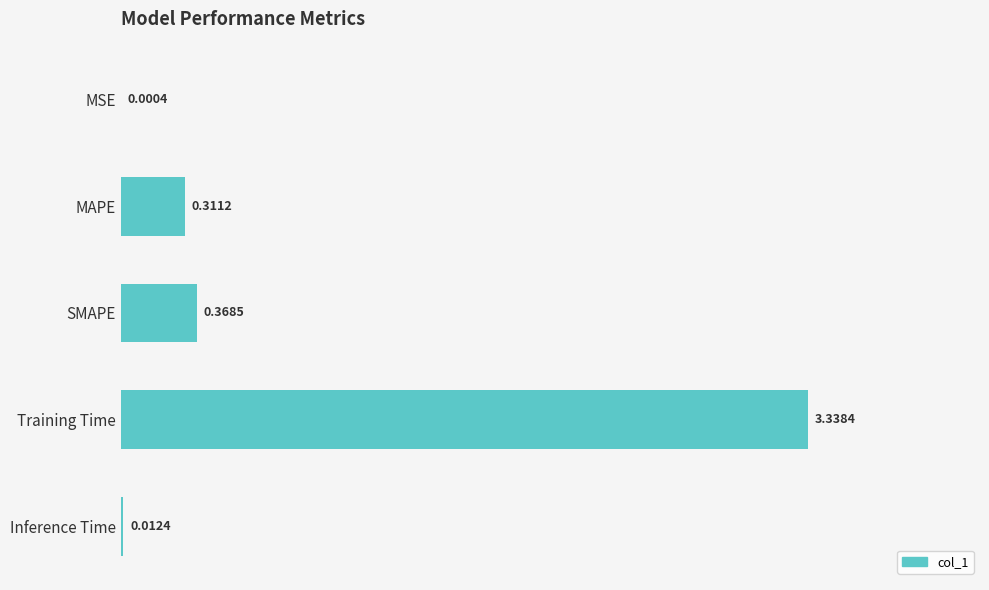

At which label is the value closest to 1?

SMAPE